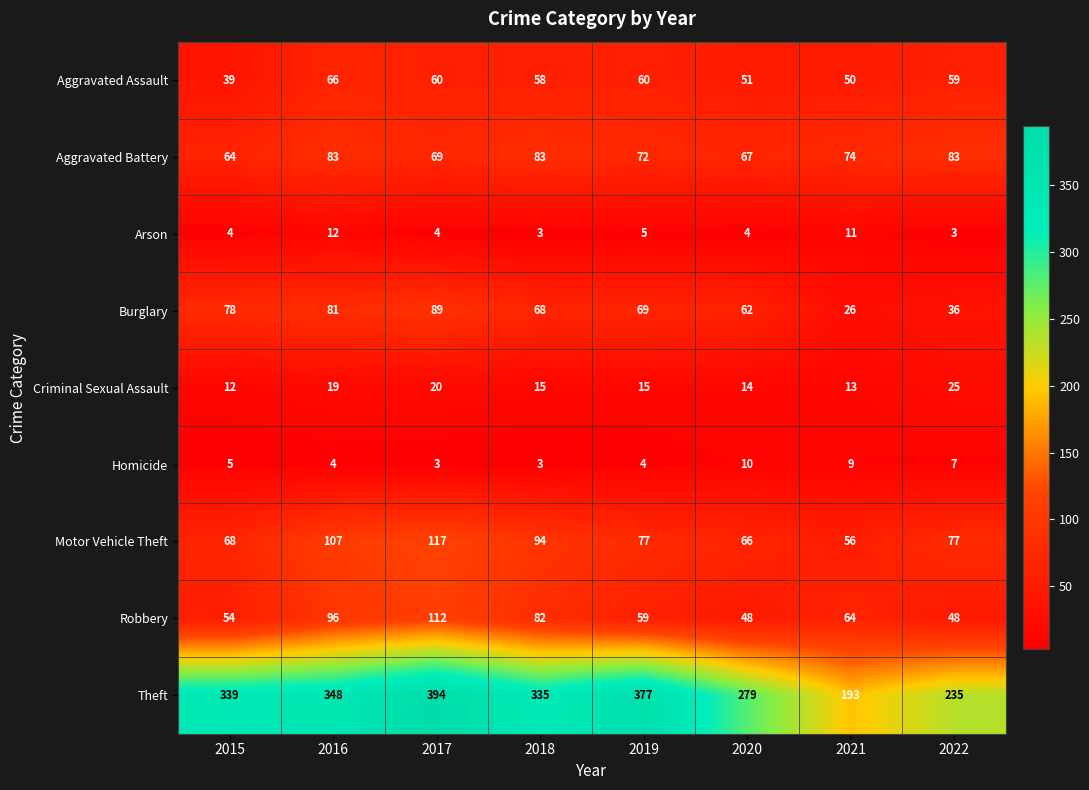

What is the difference between the highest and lowest values at 2022?

232